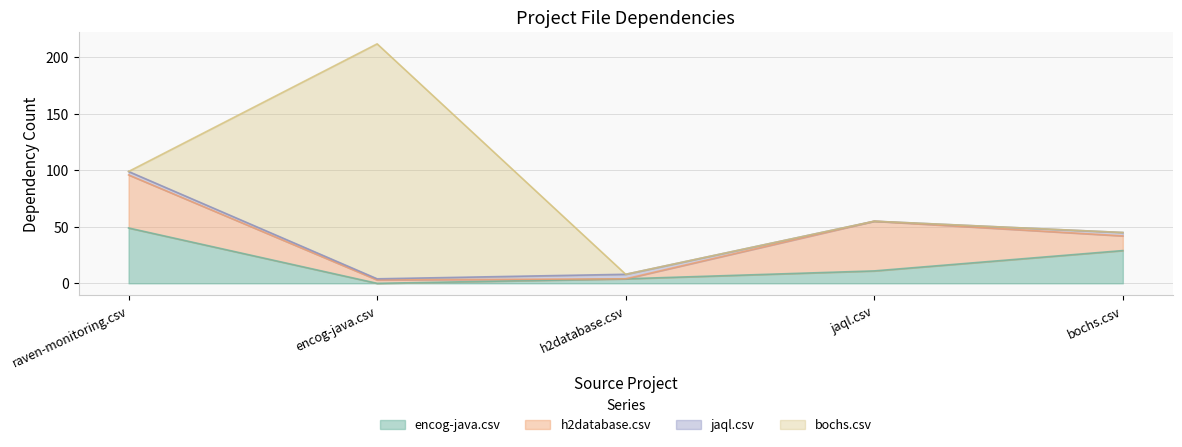

At which label is h2database.csv closest to 23?

bochs.csv